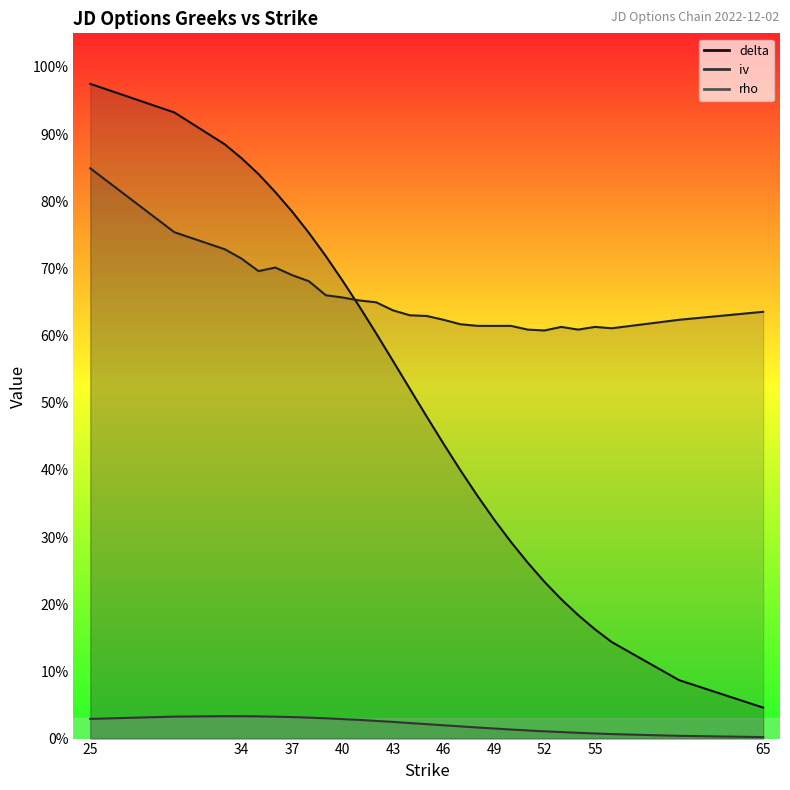

List the series in order of their overall mean, highest first.

iv, delta, rho